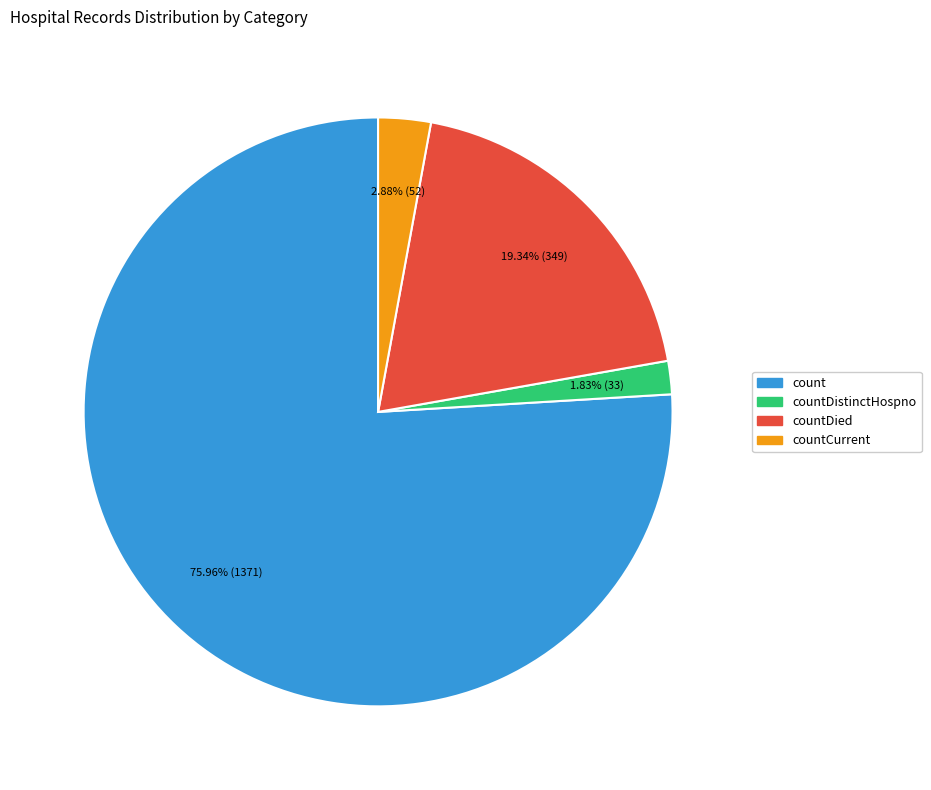

Is there a majority slice in this chart?

Yes